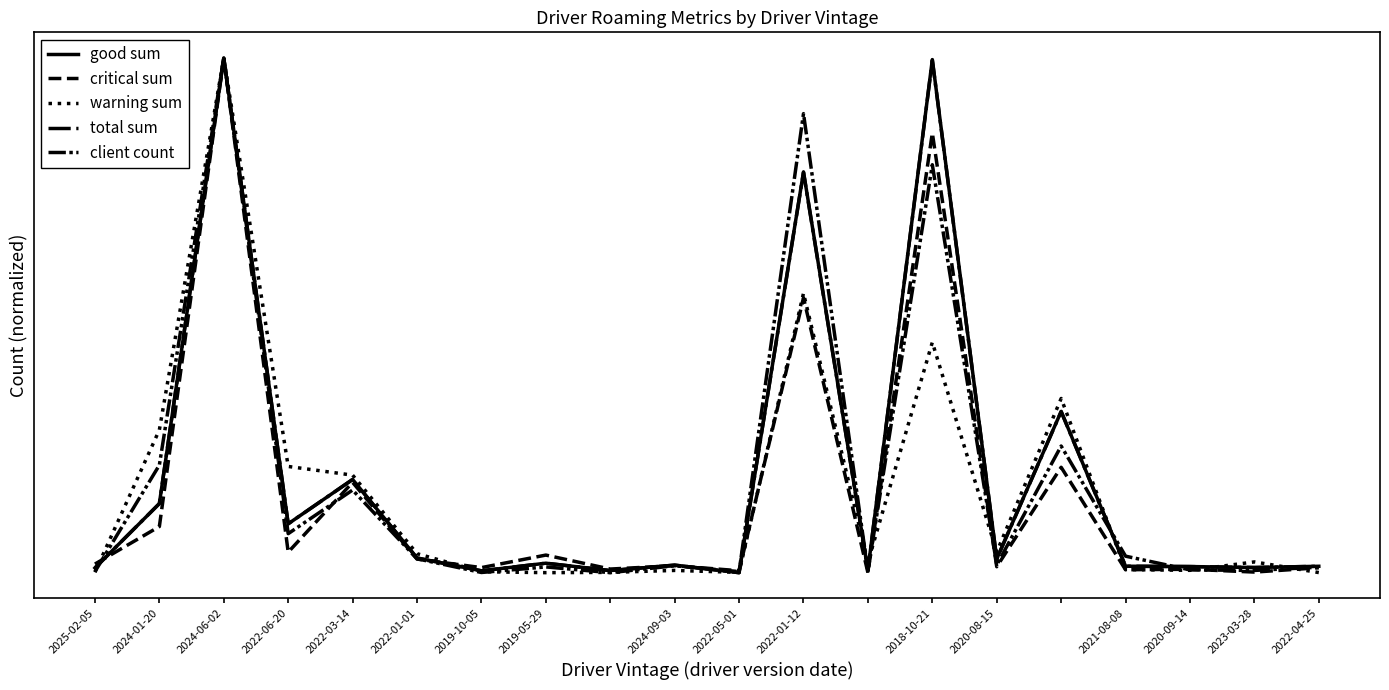

At which category is the sum across all series the highest?

2024-06-02